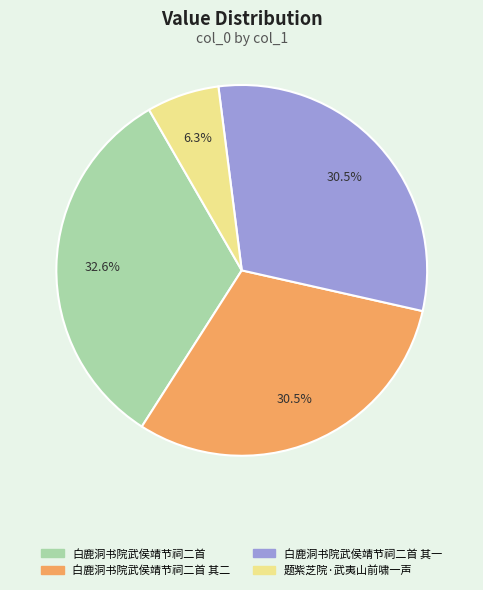

Count the number of slices in the pie.

4